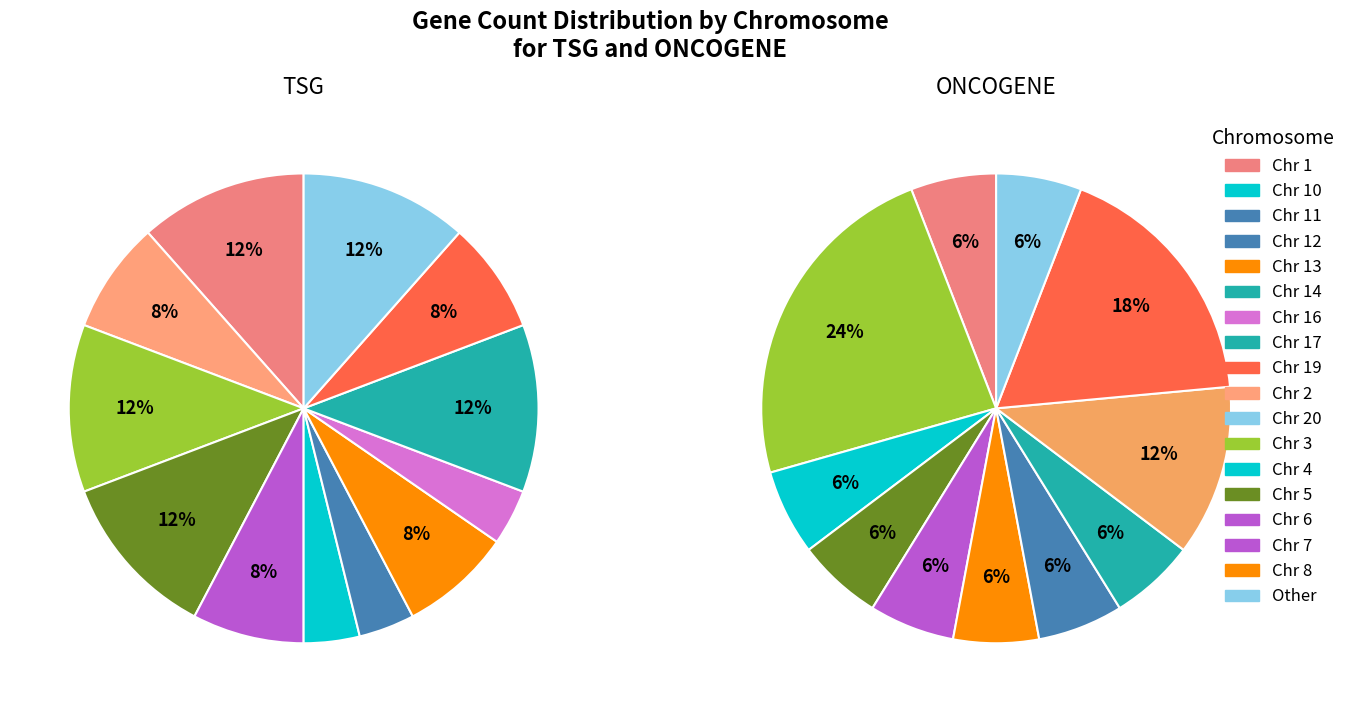

Does any single category account for the majority?

No